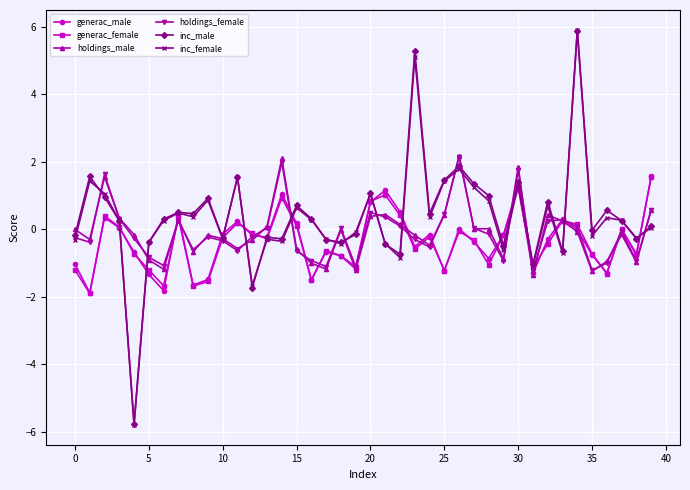

What is the value of the inc_male point at the 31st from the left?

1.4